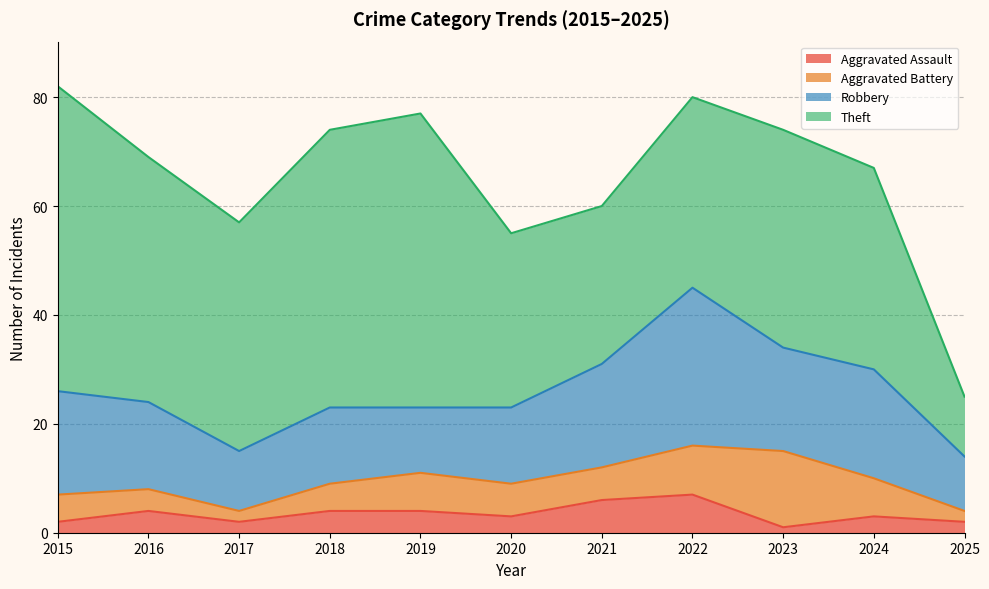

Rank the series by their maximum value, from highest to lowest.

Theft, Robbery, Aggravated Battery, Aggravated Assault